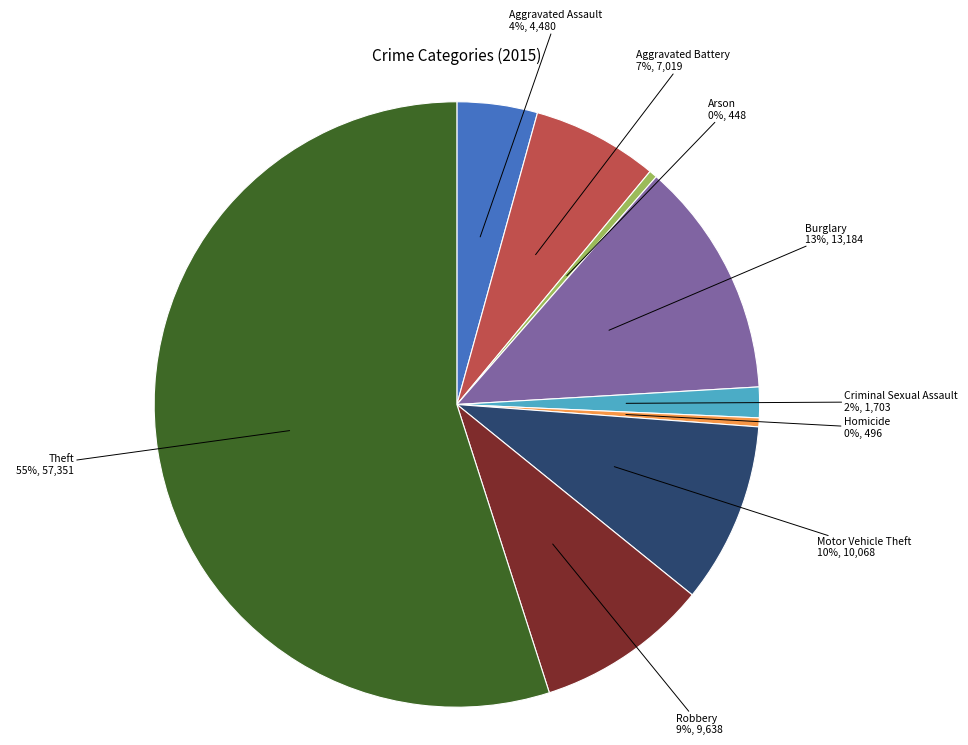

True or false: Robbery accounts for 19% of the total.

False